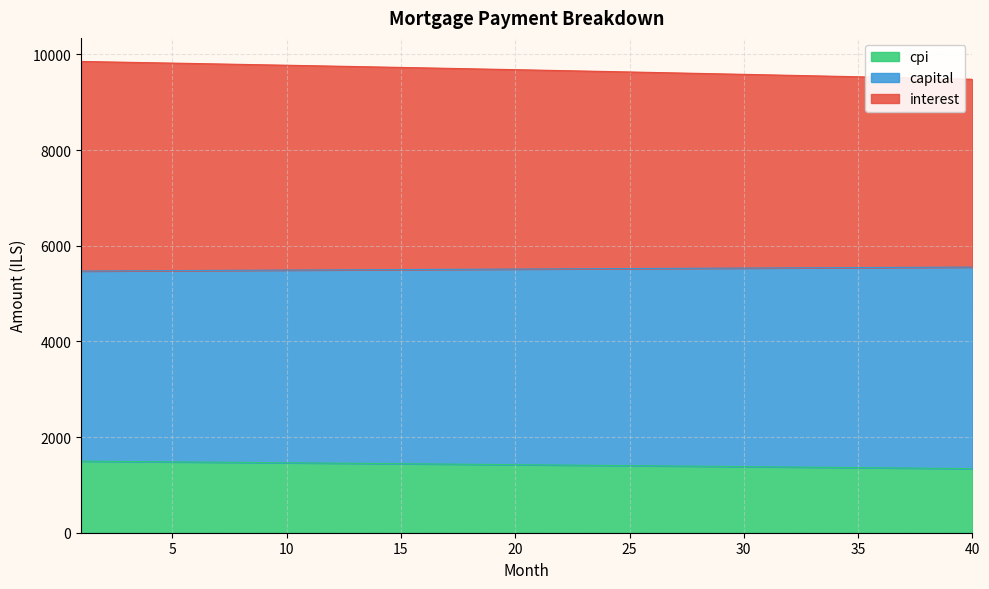

What is the minimum value for cpi?

1339.9